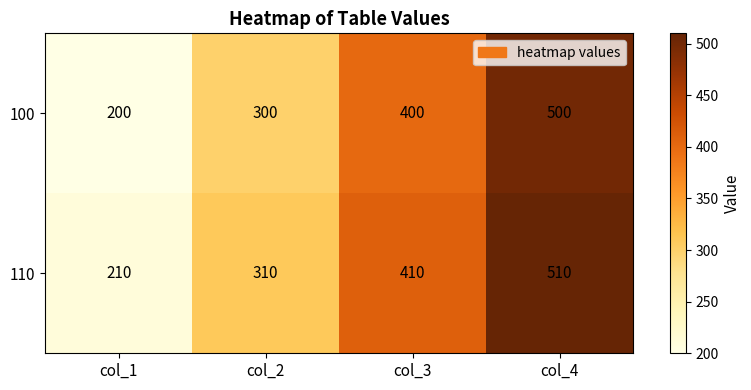

What is the smallest value displayed?

200